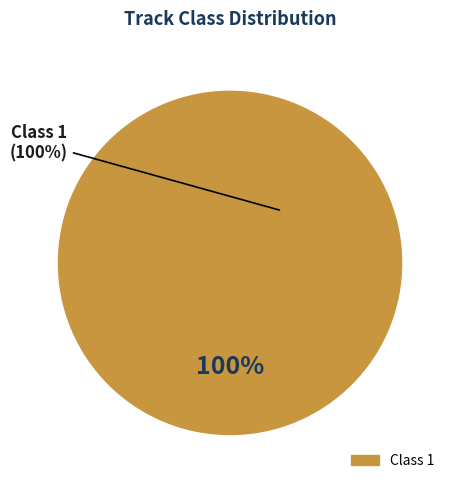

What is the majority slice?

Class 1